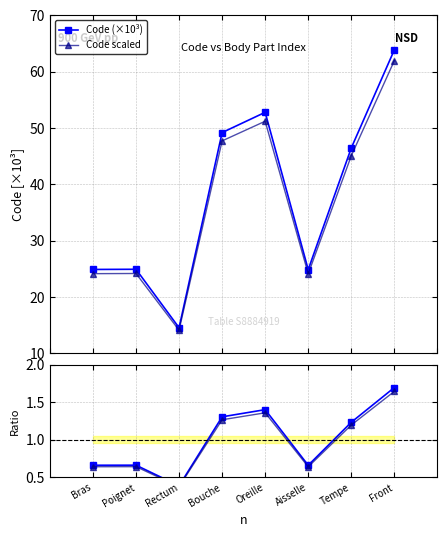

What is the value of the Code scaled point at the 1st from the left?

24.1